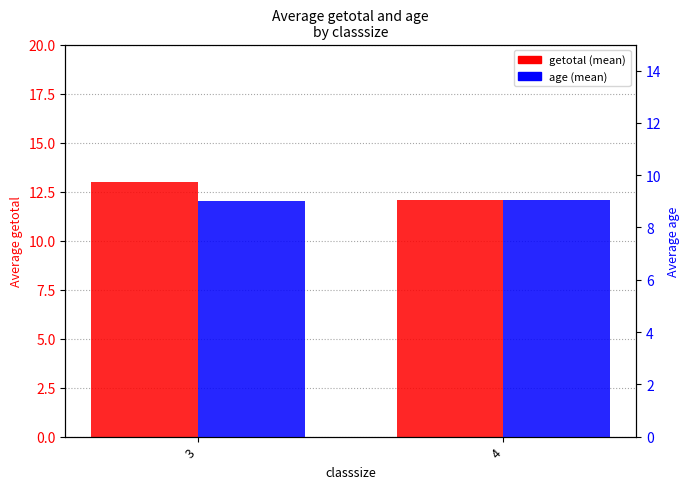

How many groups of bars are there?

2